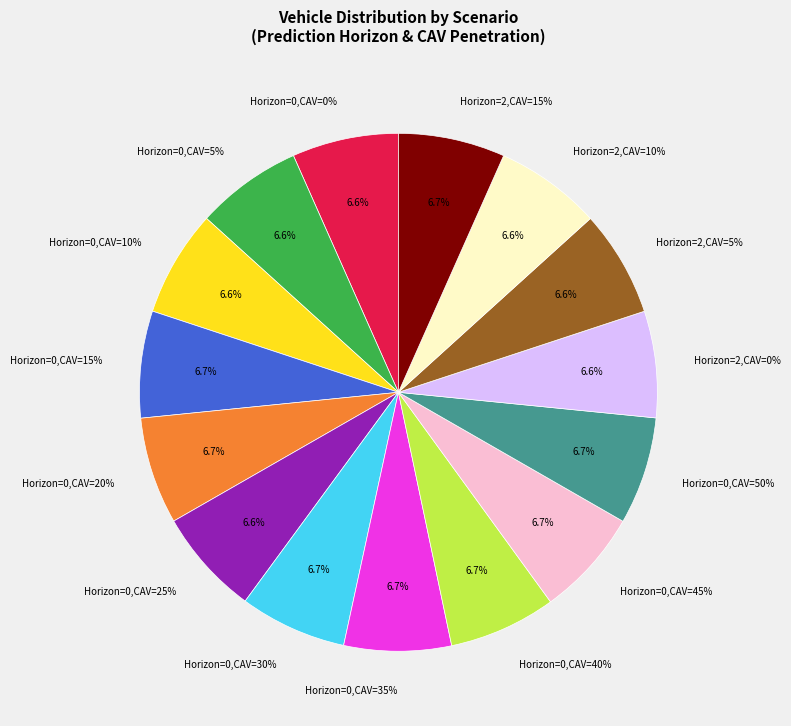

How many slices are in this pie chart?

15